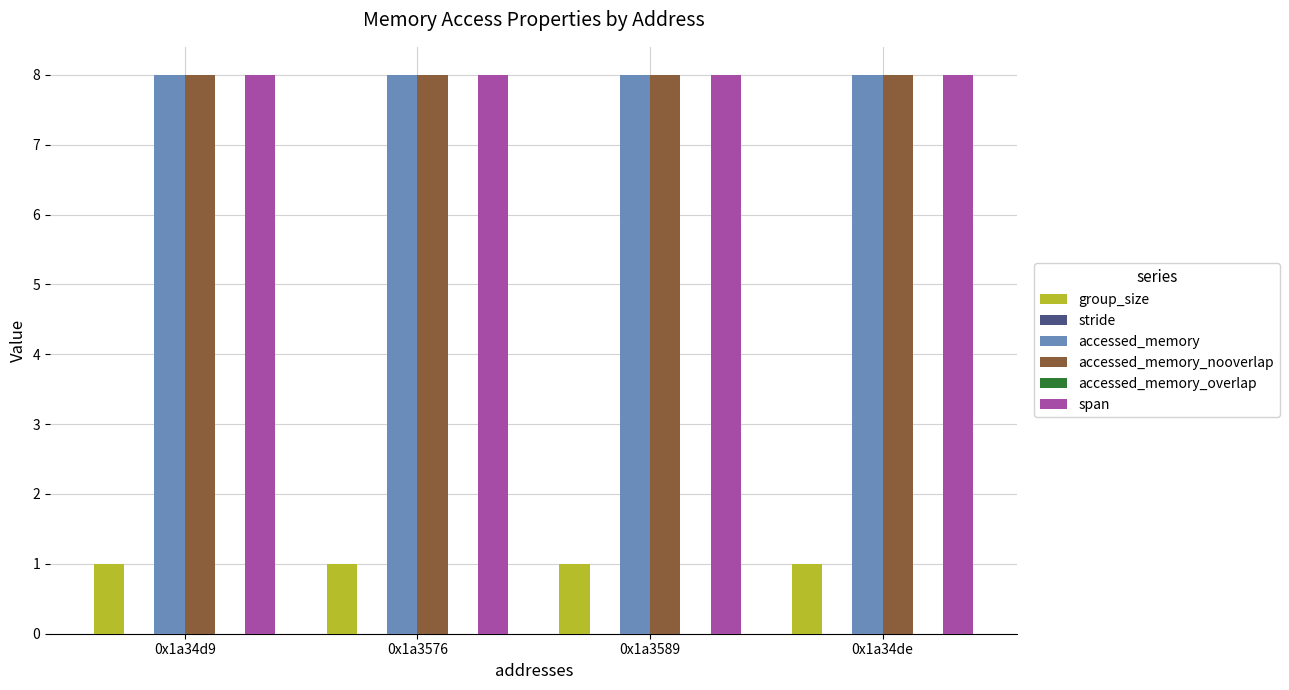

Count the number of categories in the chart.

4